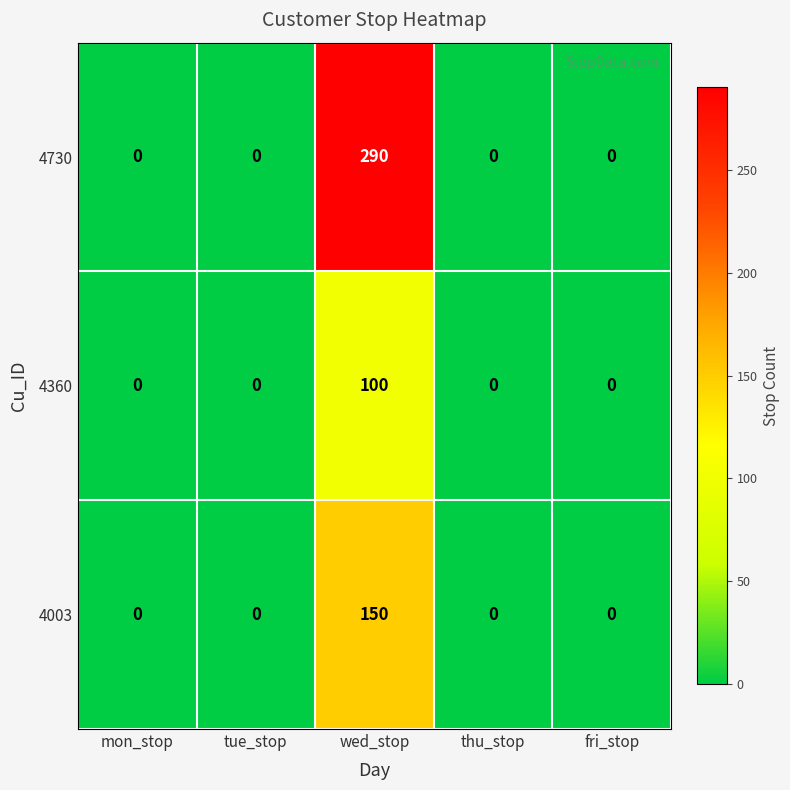

Reading left to right, what are all the values shown in this chart?

4730: 0	0	290	0	0
4360: 0	0	100	0	0
4003: 0	0	150	0	0